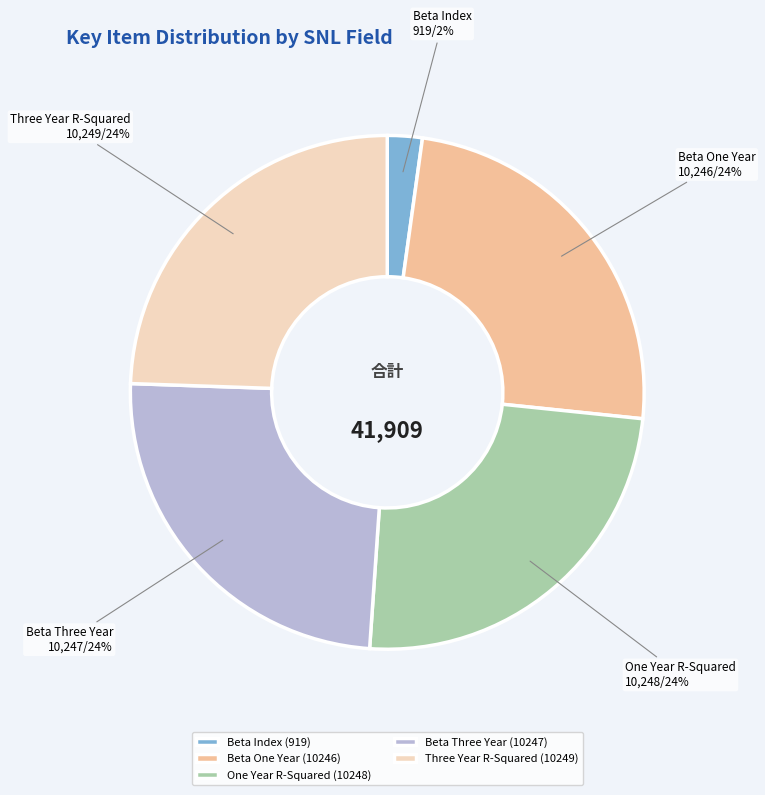

Do Three Year R-Squared (10249) and One Year R-Squared (10248) together represent more than half of the pie?

No